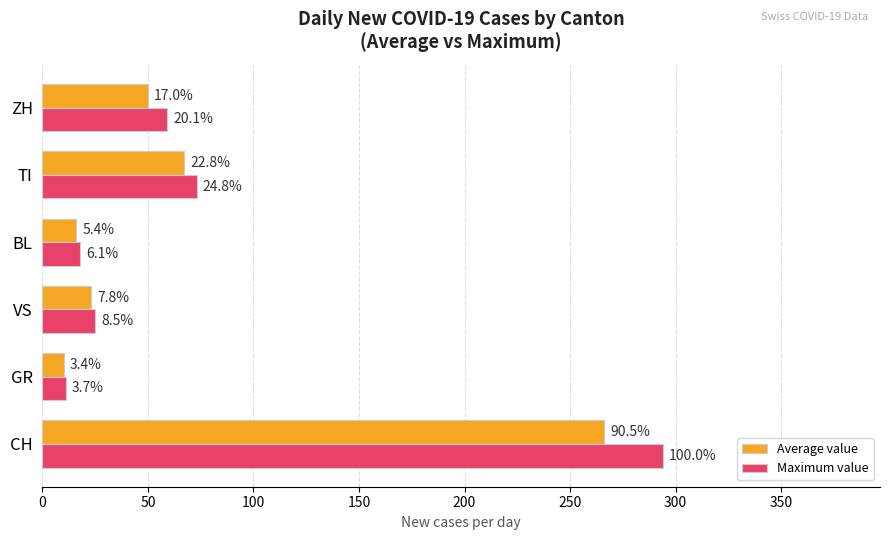

What are all the series names shown in the legend?

Average value, Maximum value